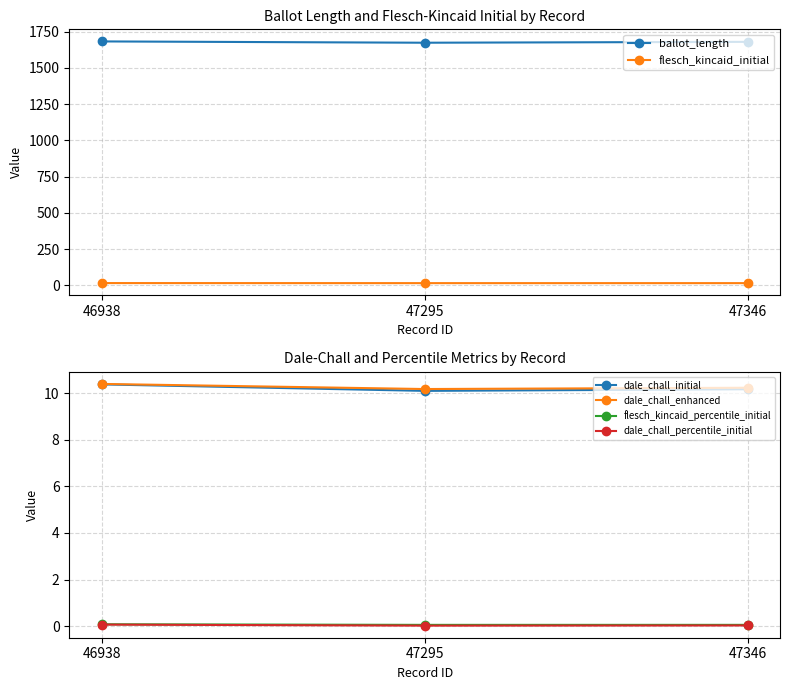

What is the value of the flesch_kincaid_initial point at the 2nd from the left?

16.1